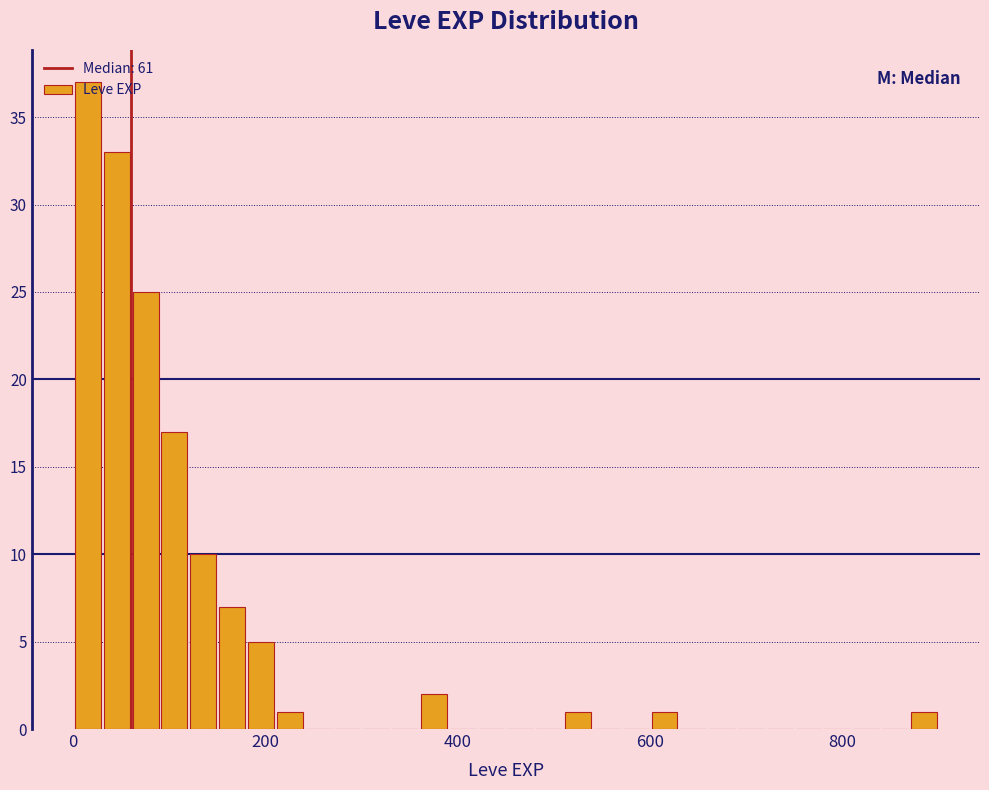

Around what value on the x-axis is the tallest bar? Give the approximate position of its centre, as read against the axis.

20